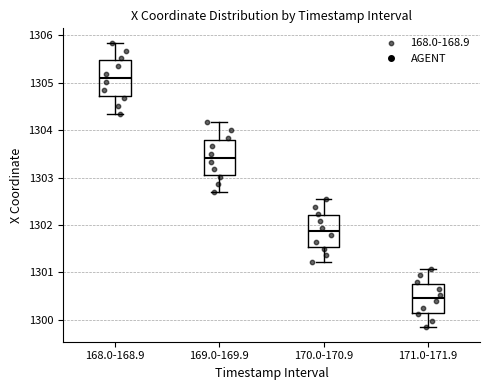

Where does the lower whisker of the box for 168.0-168.9 end on the y-axis? The values are not printed on the chart, so give them approximately, as read against the axis.

1304.4